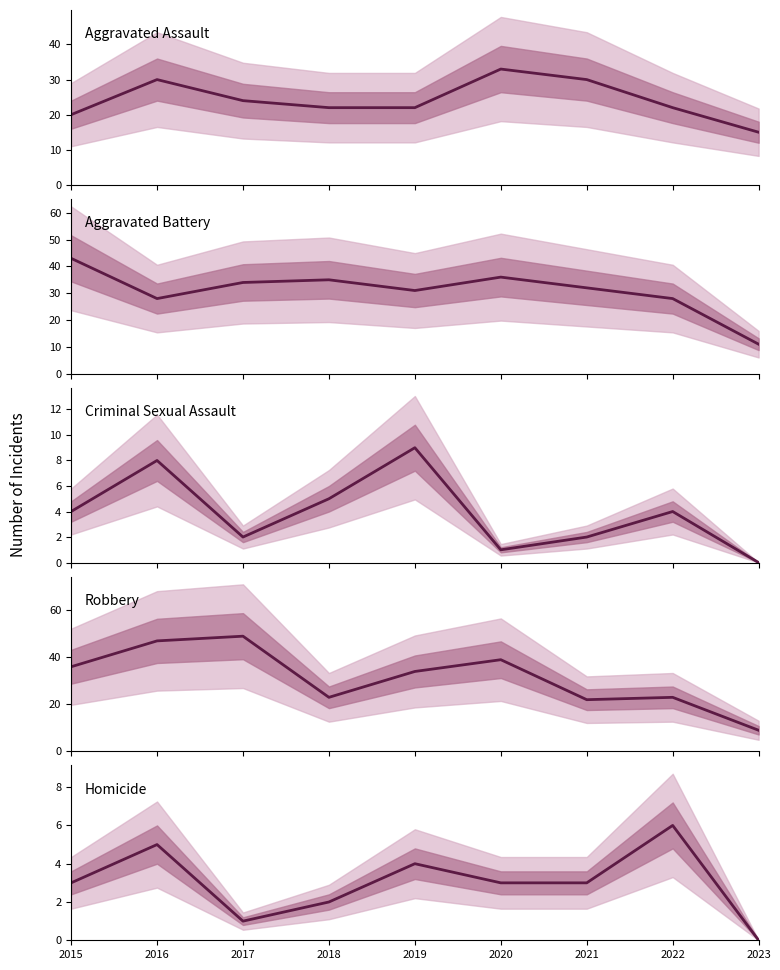

At which label is Criminal Sexual Assault closest to 4?

2015